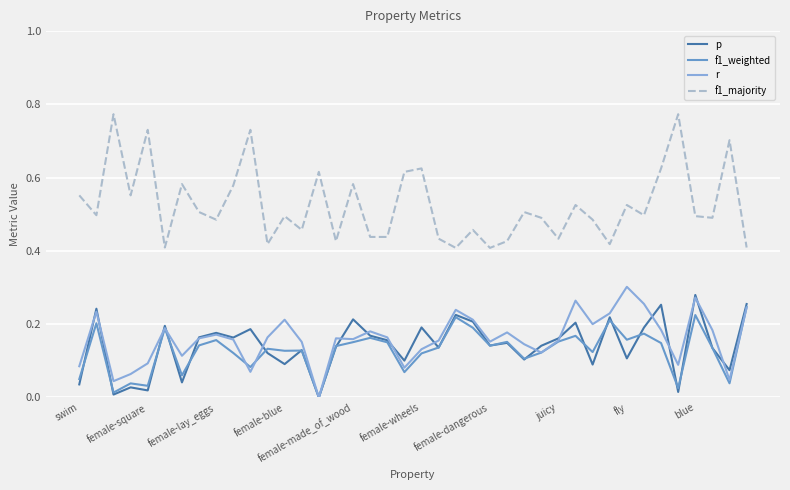

True or false: p and f1_majority cross at least once.

False